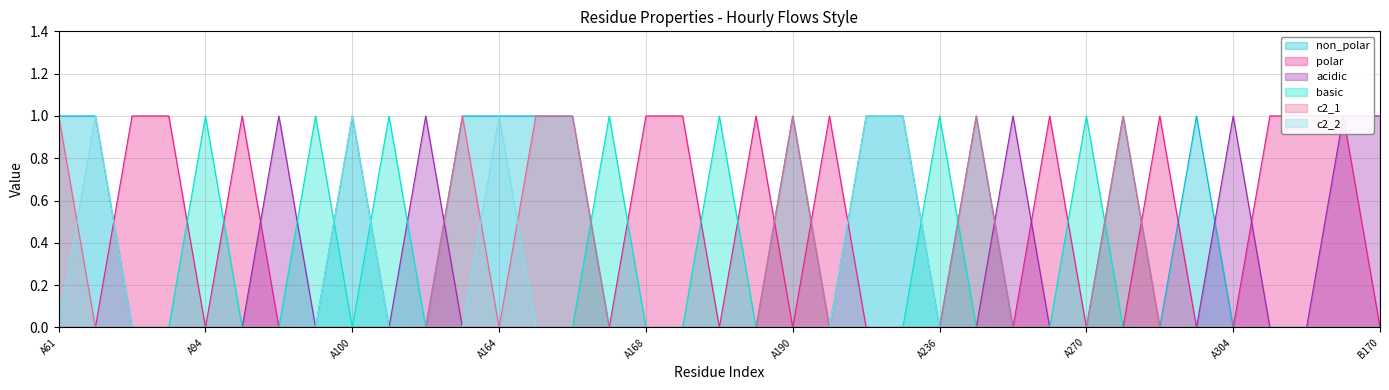

Rank the series at A164 from lowest to highest value.

polar, acidic, basic, c2_1, non_polar, c2_2